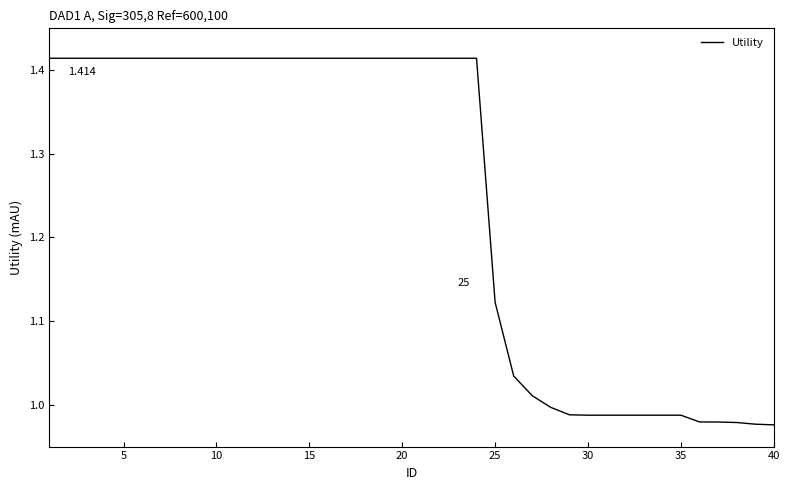

What is the average value?

1.2